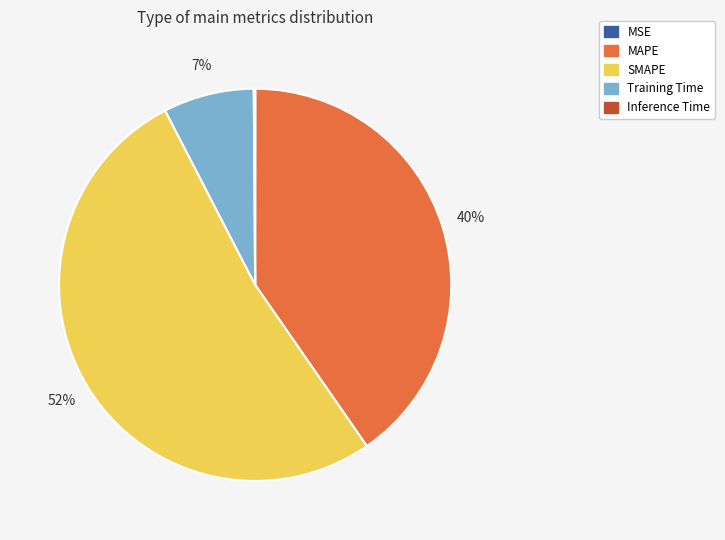

True or false: SMAPE accounts for 52% of the total.

True